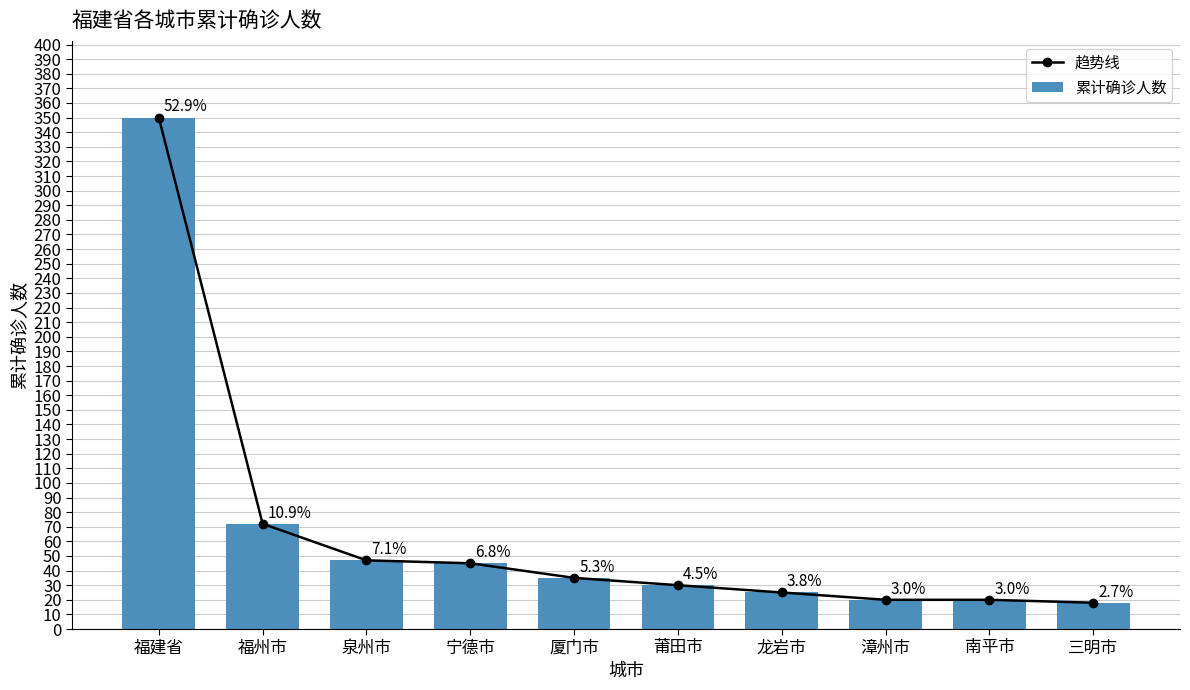

What is the maximum value shown in the chart?

350